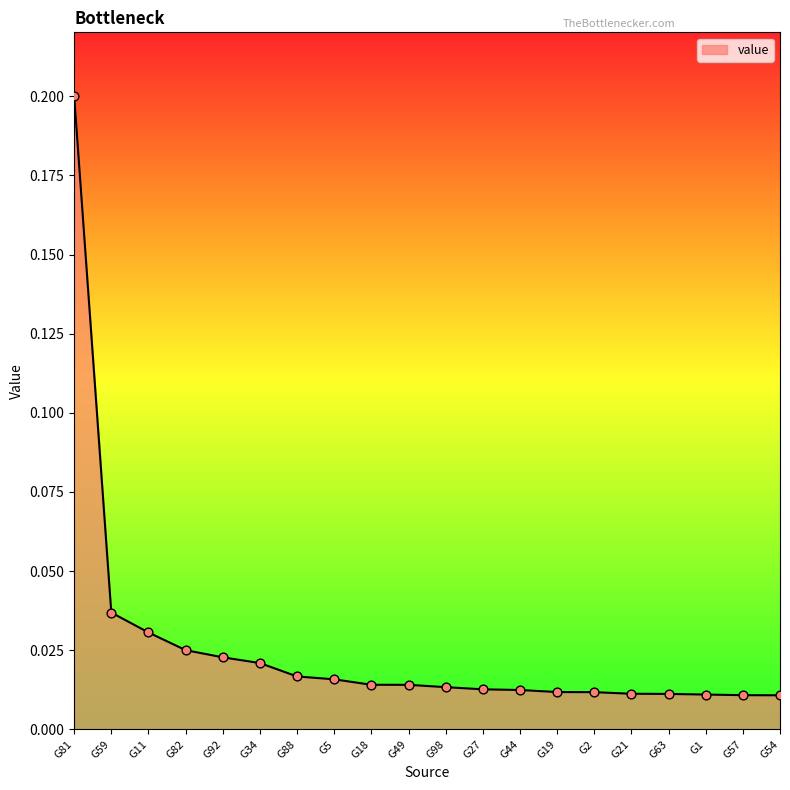

What position from the left is G57?

19